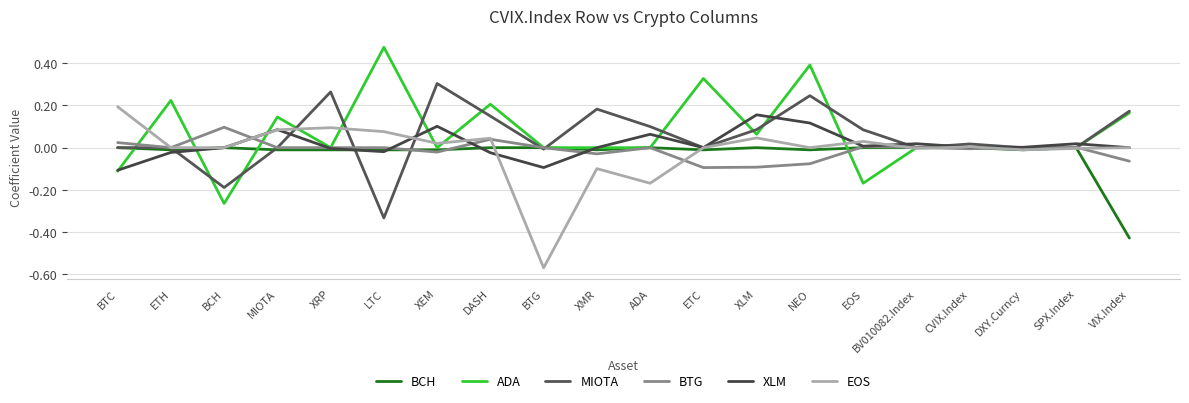

Does the chart display data point markers on the line(s)?

No